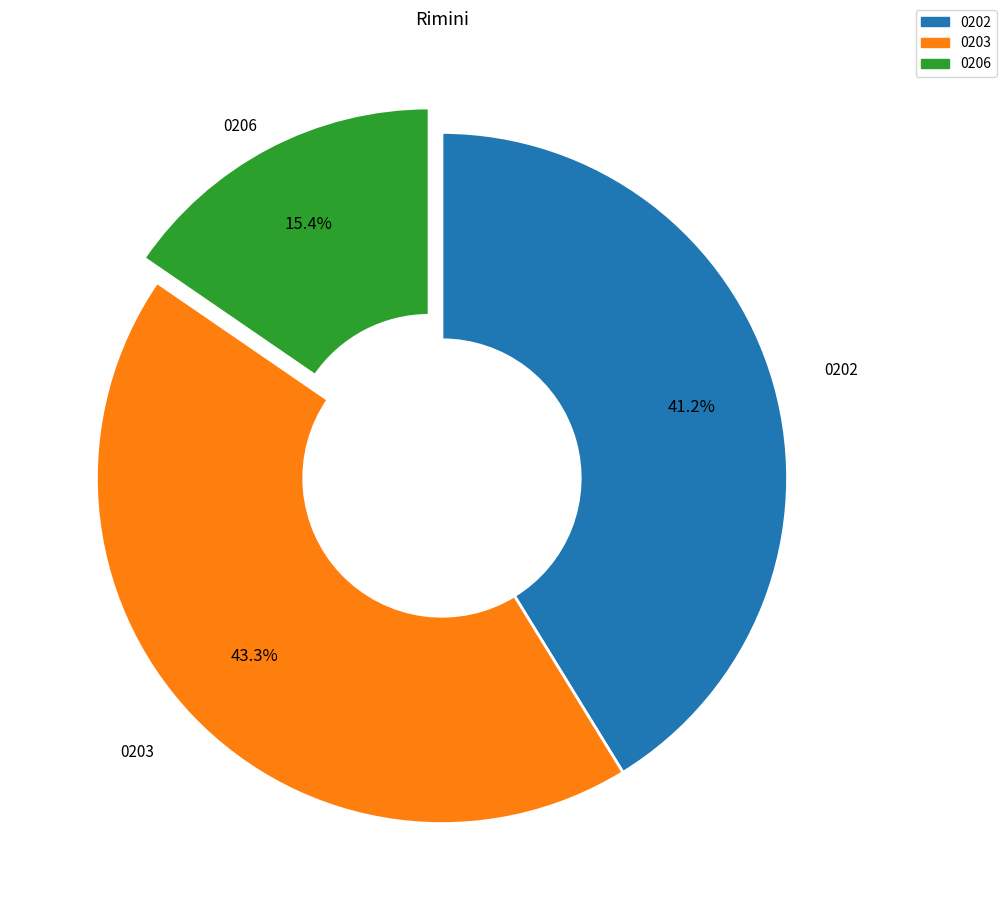

What portion of the pie excludes 0202?

58.8%